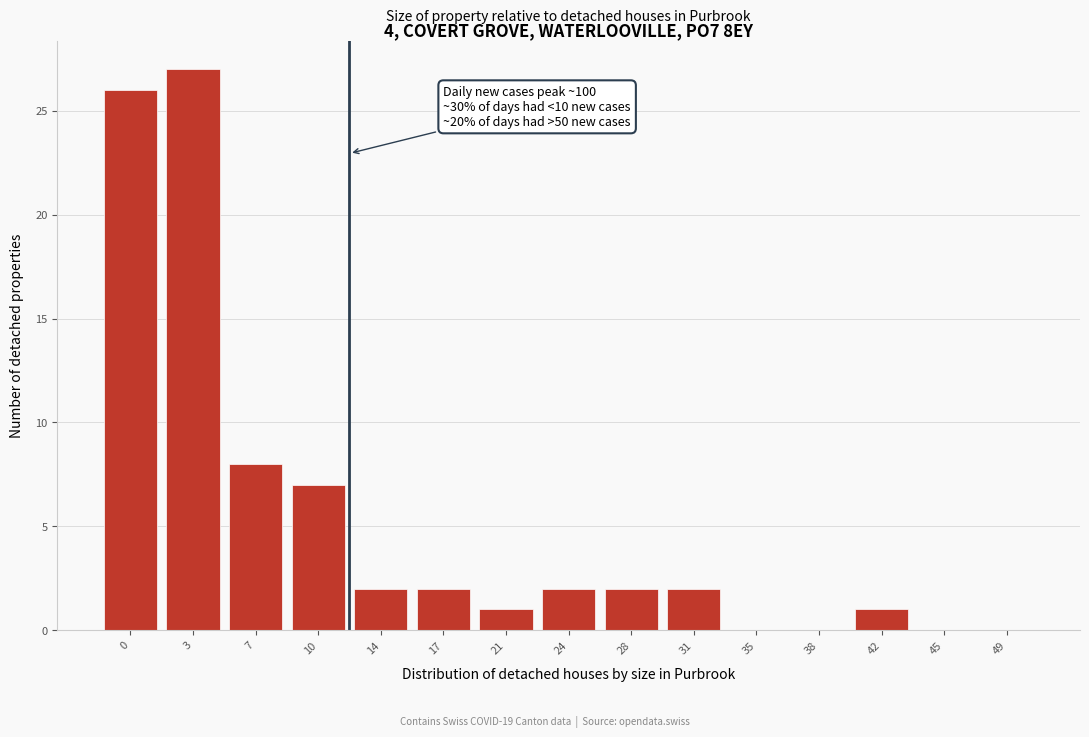

Reading left to right, what are all the values shown in this chart?

0=26	3=27	7=8	10=7	14=2	17=2	21=1	24=2	28=2	31=2	35=0	38=0	42=1	45=0	49=0